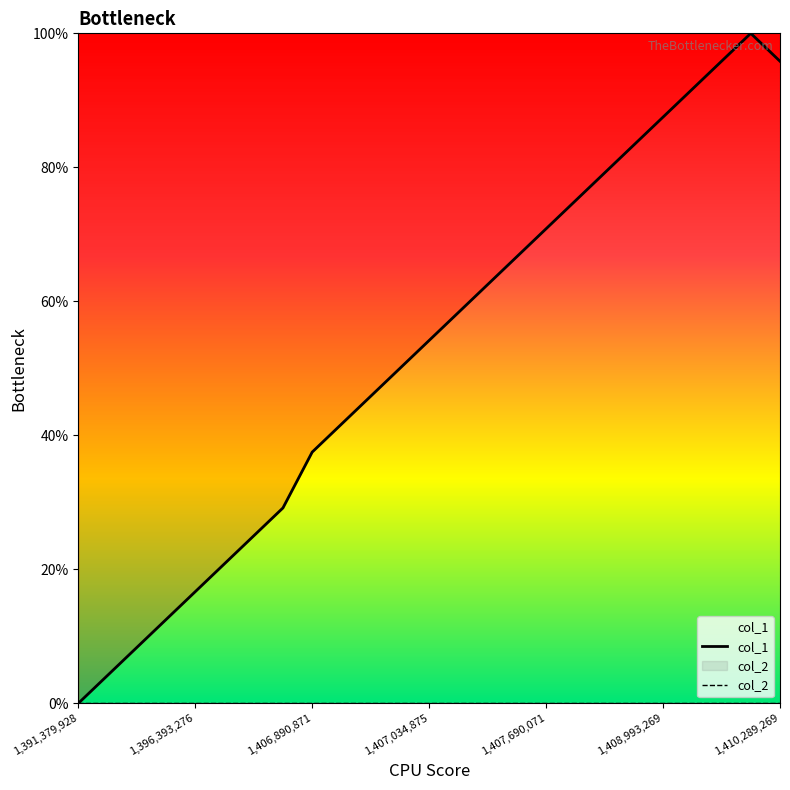

Which series has the largest range (max minus min)?

col_1